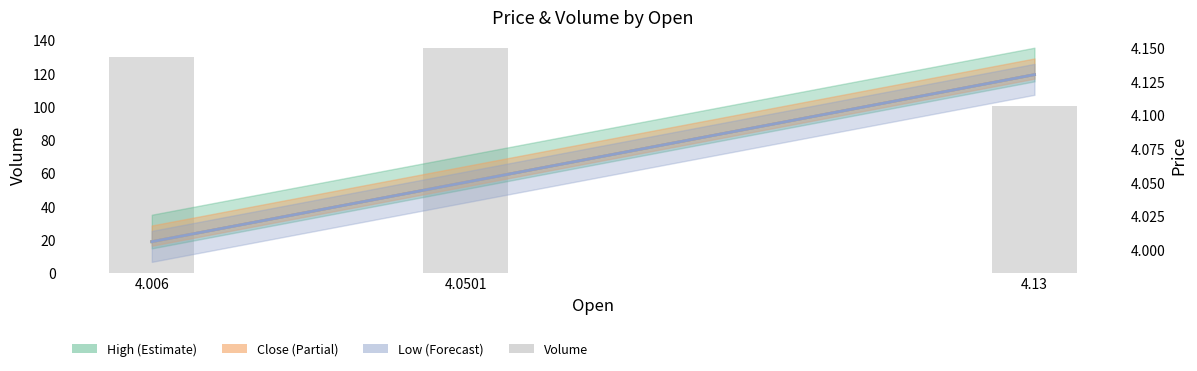

What is the average value?

122